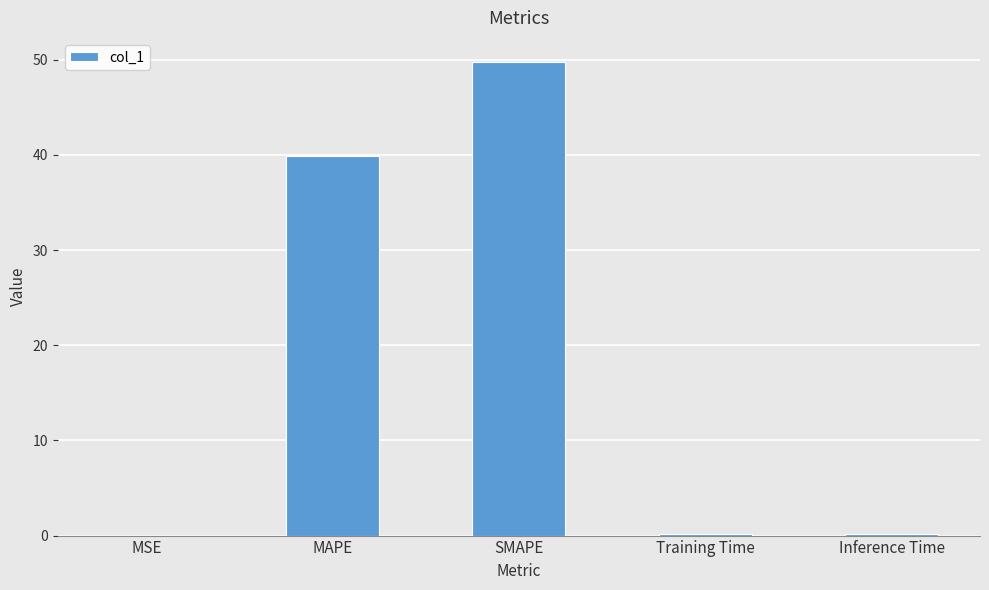

What is the change in value from MSE to SMAPE?

+49.8